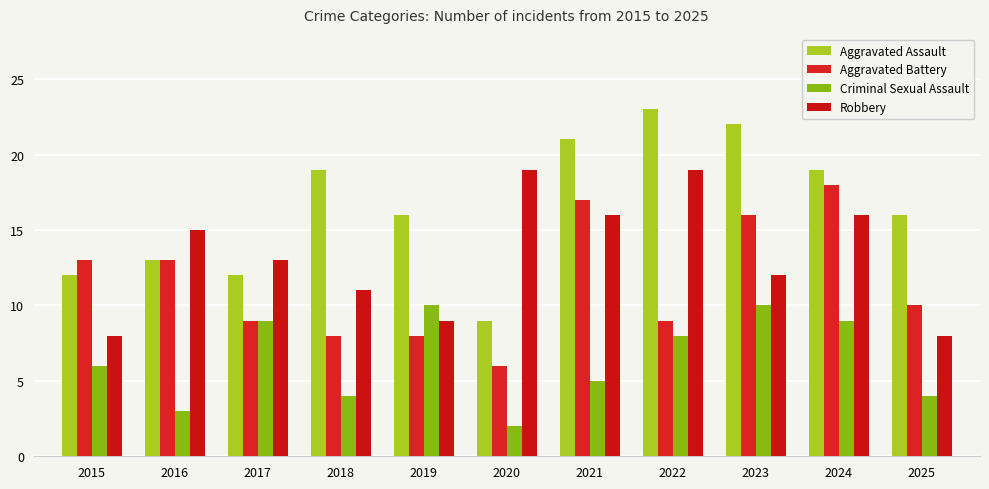

Where is Aggravated Battery nearest to the value 12?

2015